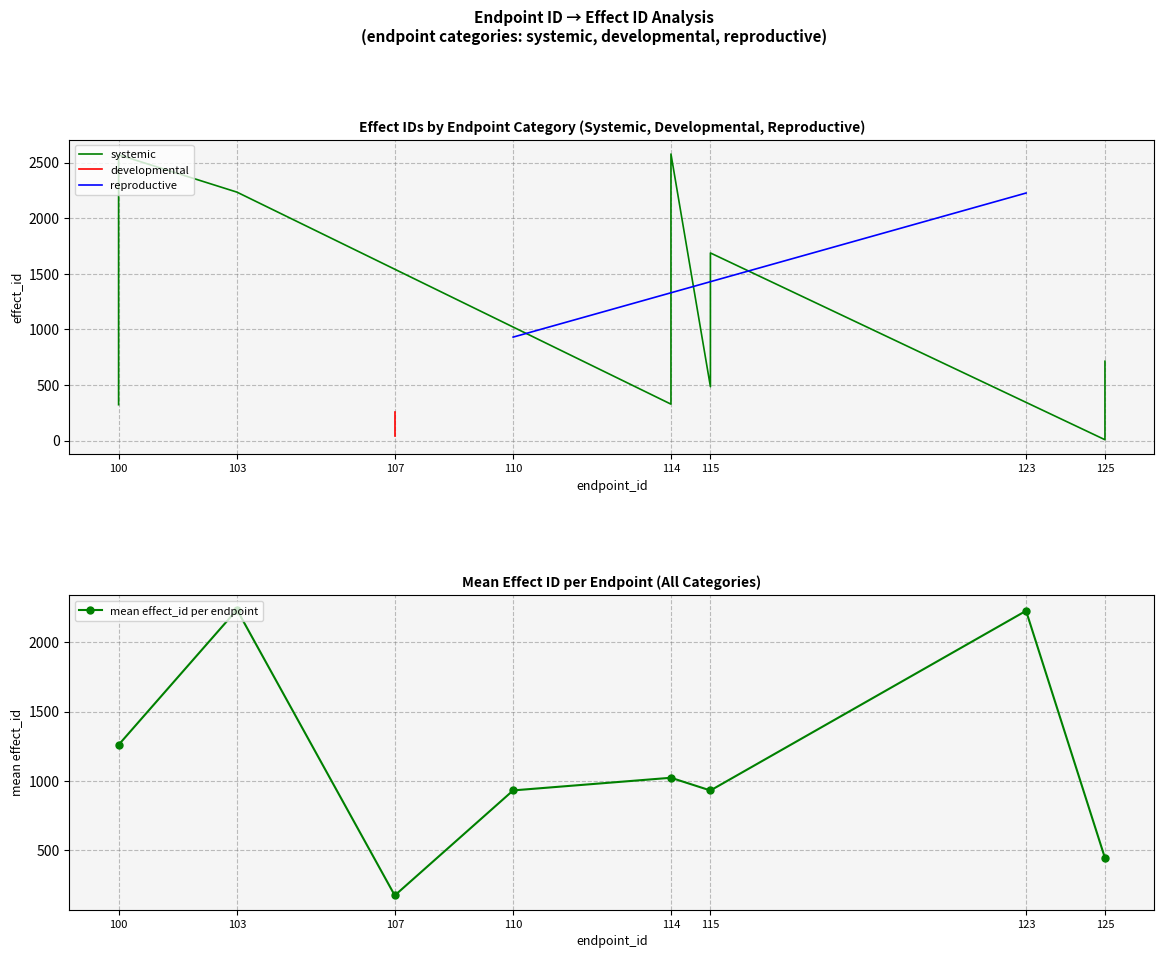

How many data points in mean effect_id per endpoint are above 1022?

4